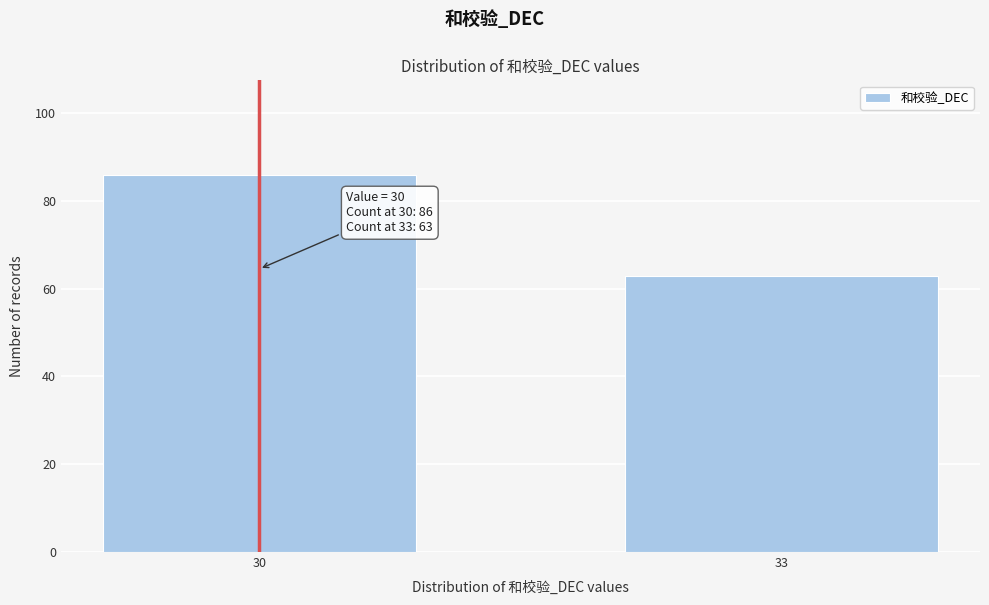

Reading left to right, transcribe all the data shown in this chart.

30=86	33=63